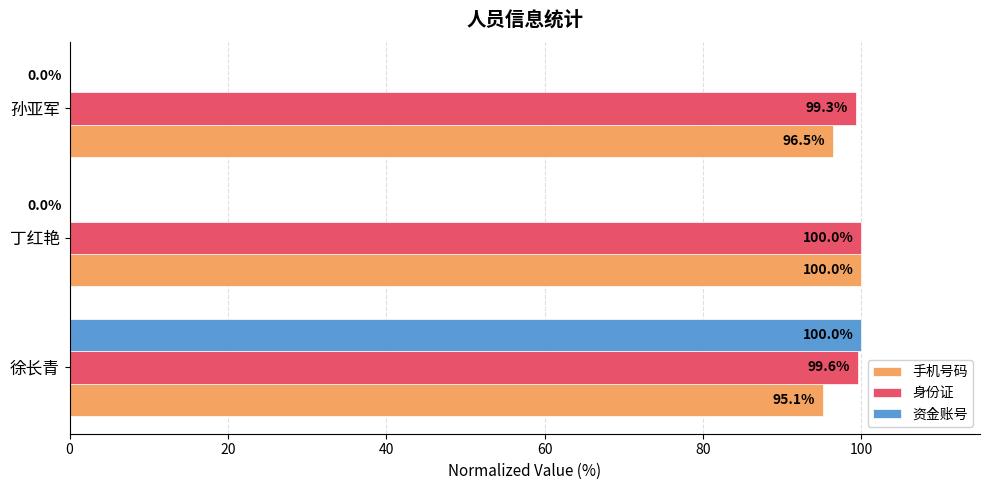

What is the sum of the 手机号码 values at 孙亚军 and 徐长青?

191.6